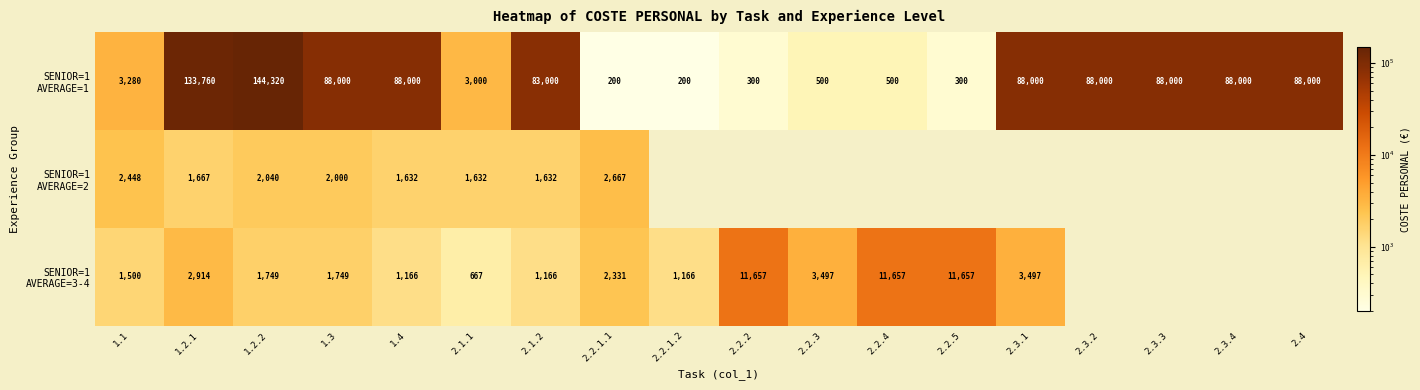

Which has a higher value, 2.1.2 or 2.3.1?

2.3.1